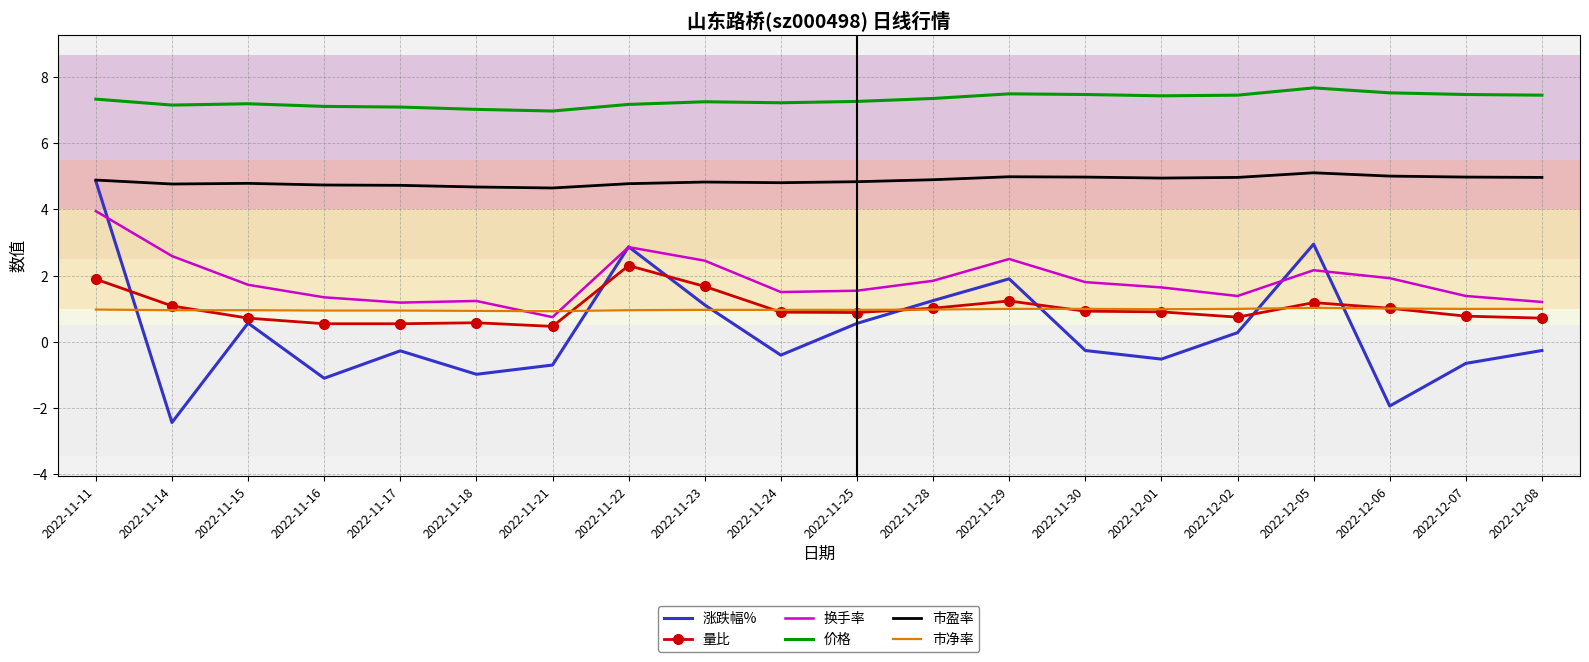

The 涨跌幅% series shows 1.1 at 2022-11-23. True or false?

True